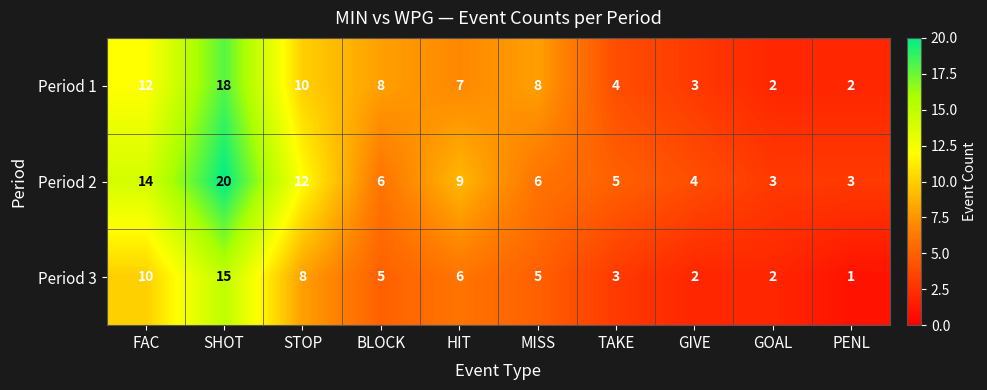

Which series has the widest spread of values?

Period 2